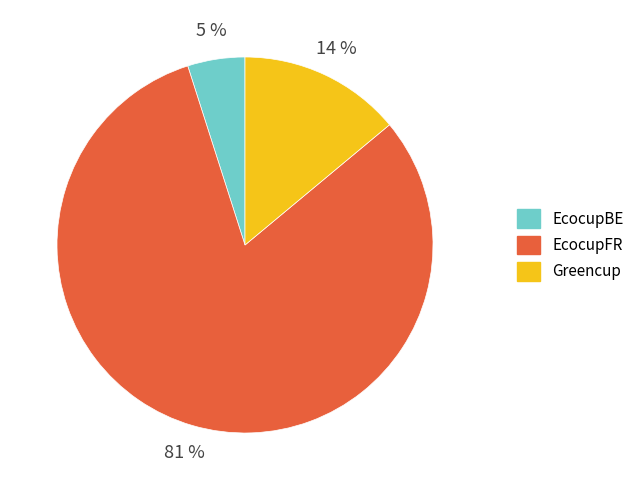

Rank the categories by value from highest to lowest.

EcocupFR, Greencup, EcocupBE